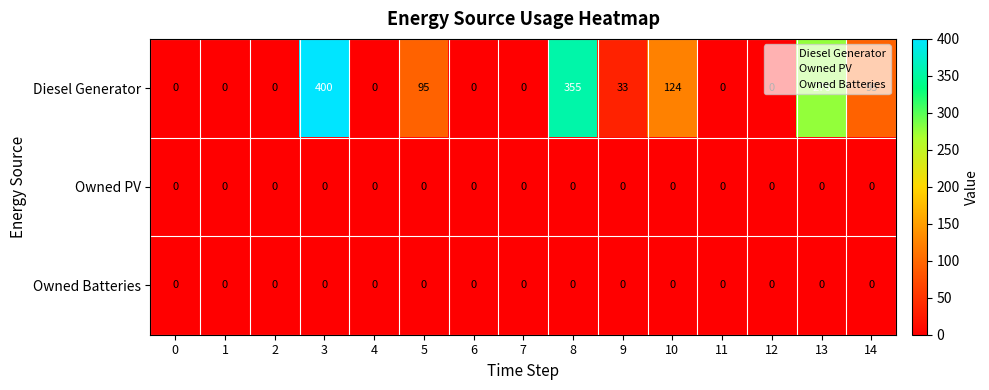

Which series has the largest total across all categories?

Diesel Generator